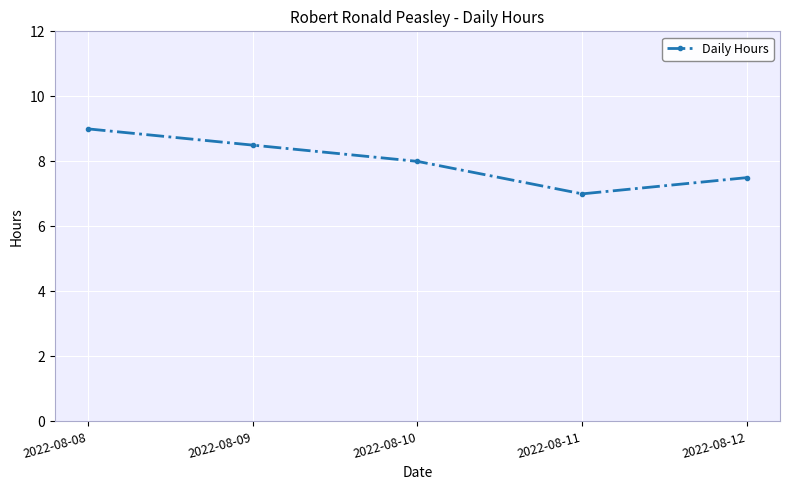

Reading right to left, transcribe all the data shown in this chart.

2022-08-12=7.5	2022-08-11=7.0	2022-08-10=8.0	2022-08-09=8.5	2022-08-08=9.0